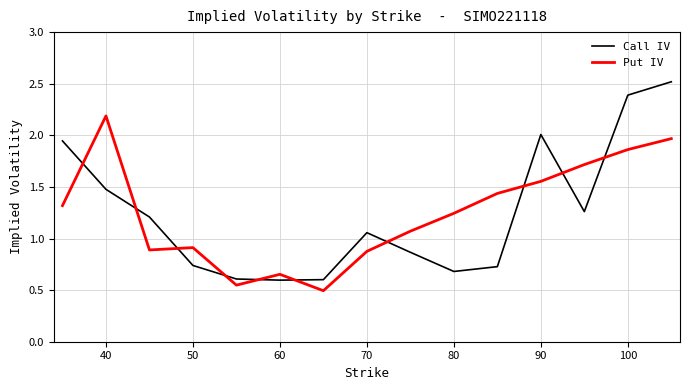

List the series in order of their peak value, lowest first.

Put IV, Call IV